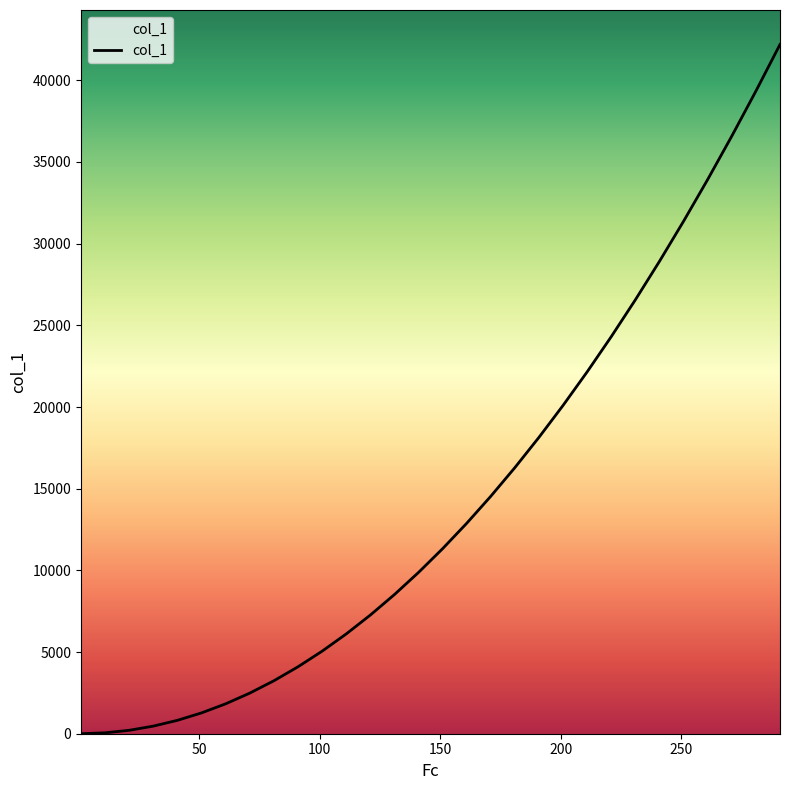

What is the greatest value displayed?

42195